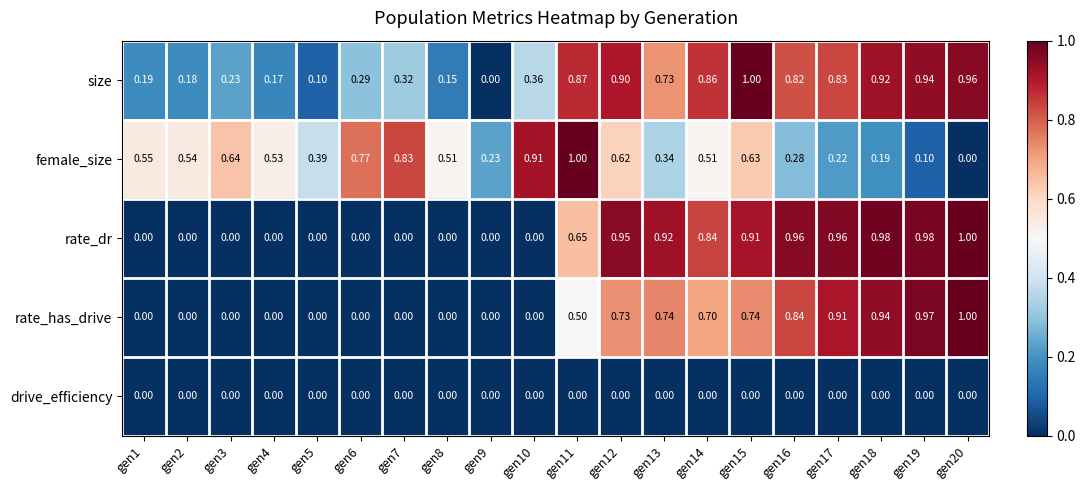

Which series changed the most between gen11 and gen15?

female_size